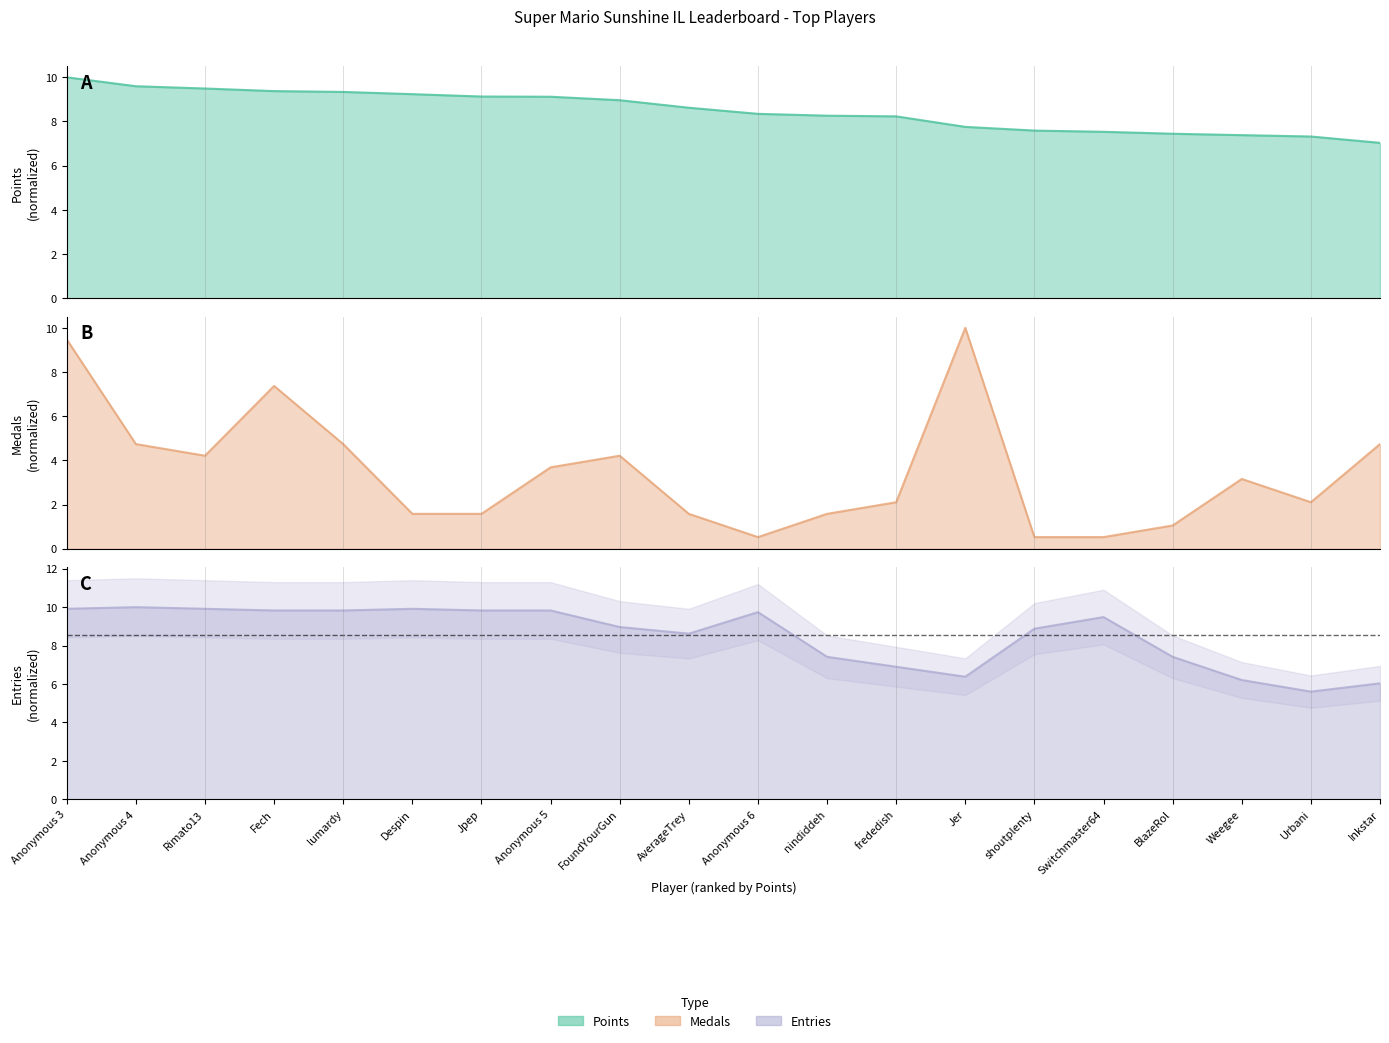

Which category has the lowest value in the Entries series?

Urbani